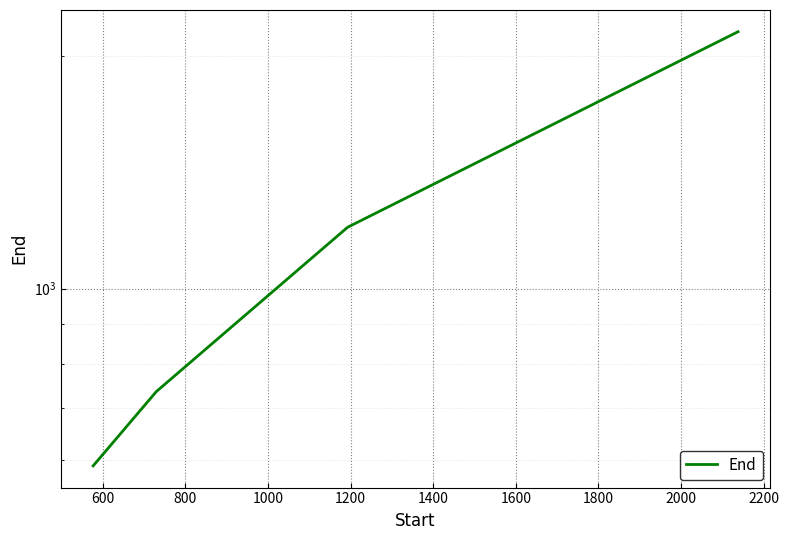

How many lines are shown in the chart?

1